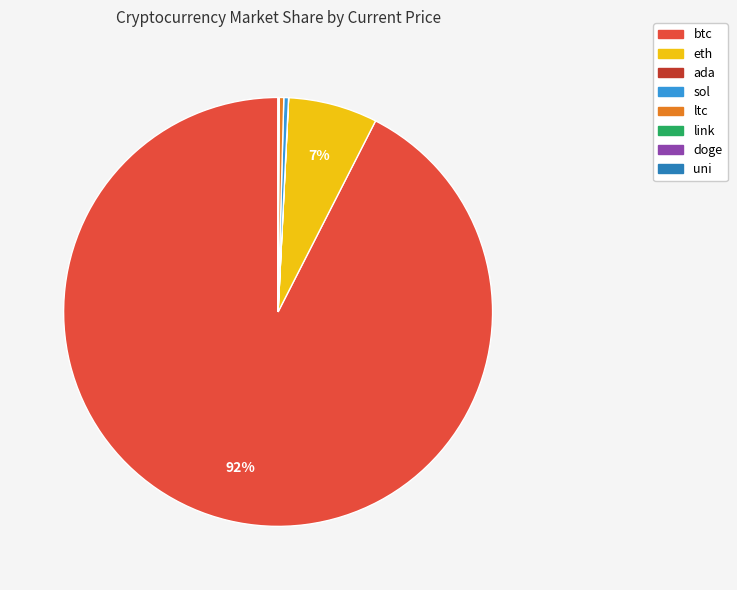

Between ltc and btc, which is larger?

btc